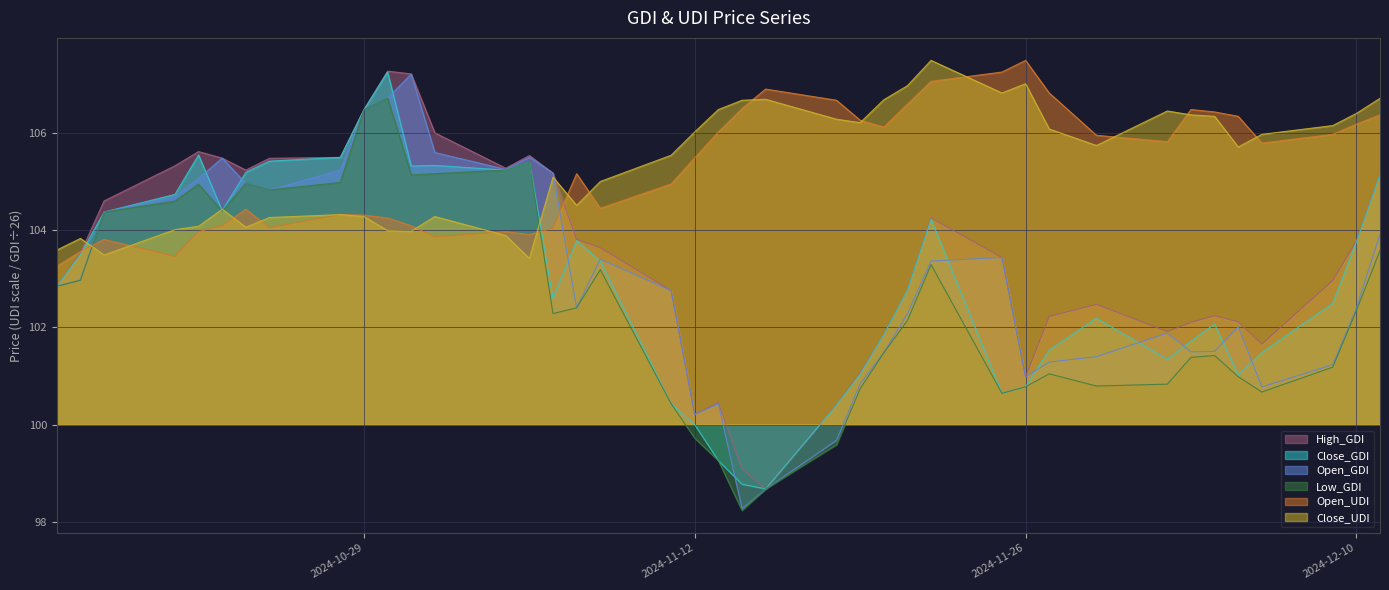

True or false: Open_GDI and Close_UDI intersect in this chart.

True